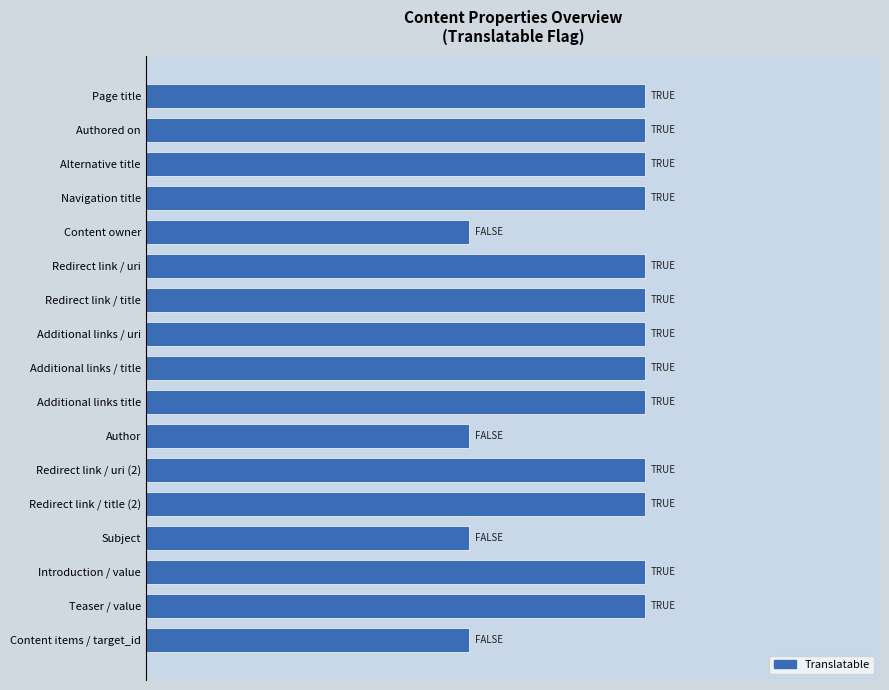

What is the average value?

0.8